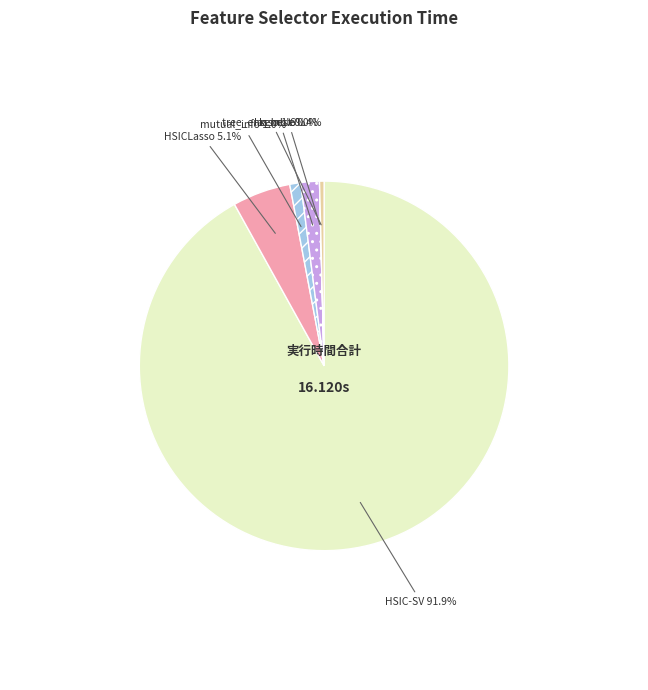

Which has a higher value, HSICLasso or tree_ensemble?

HSICLasso